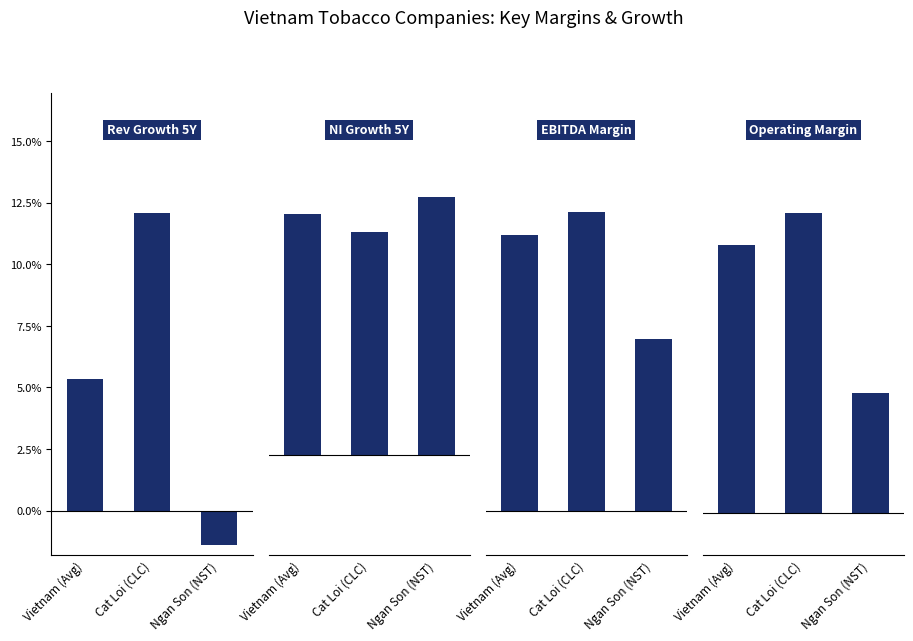

What is the maximum value shown in the chart?

0.1